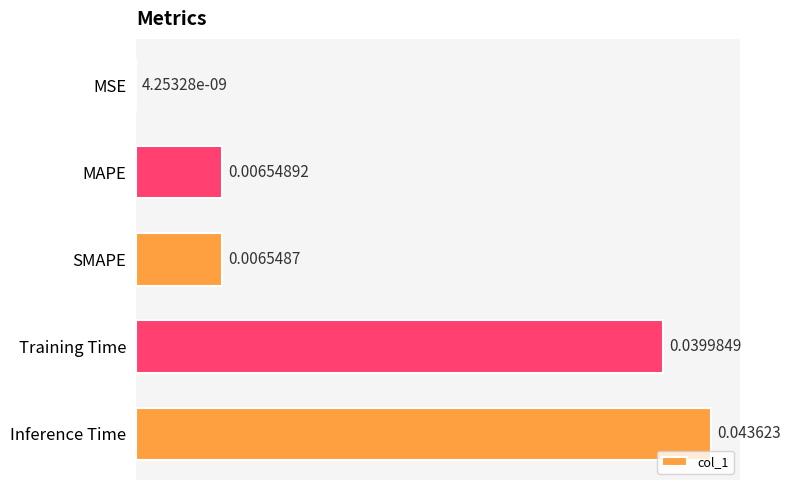

Between Inference Time and SMAPE, which is larger?

Inference Time